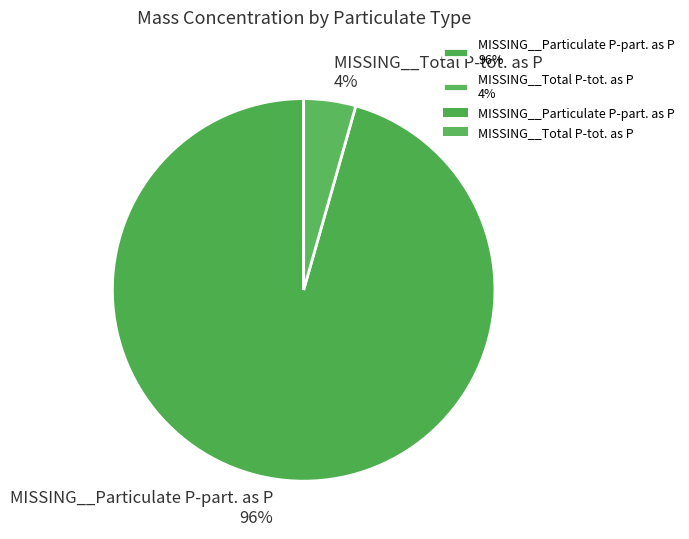

Which has a higher value, MISSING__Particulate P-part. as P 96% or MISSING__Total P-tot. as P 4%?

MISSING__Particulate P-part. as P 96%